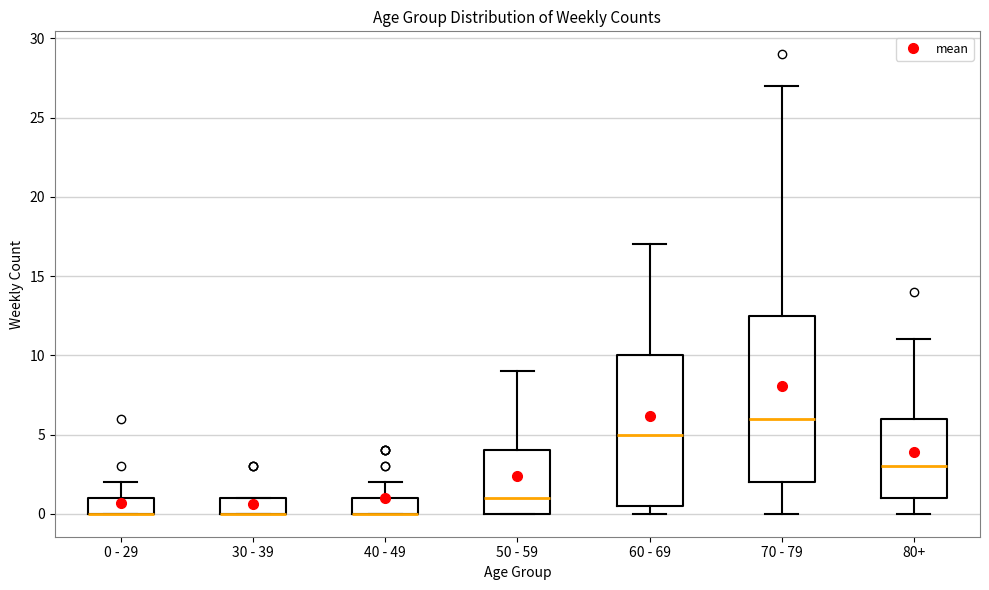

Comparing the boxes themselves (not the whiskers), which one is the tallest?

70 - 79